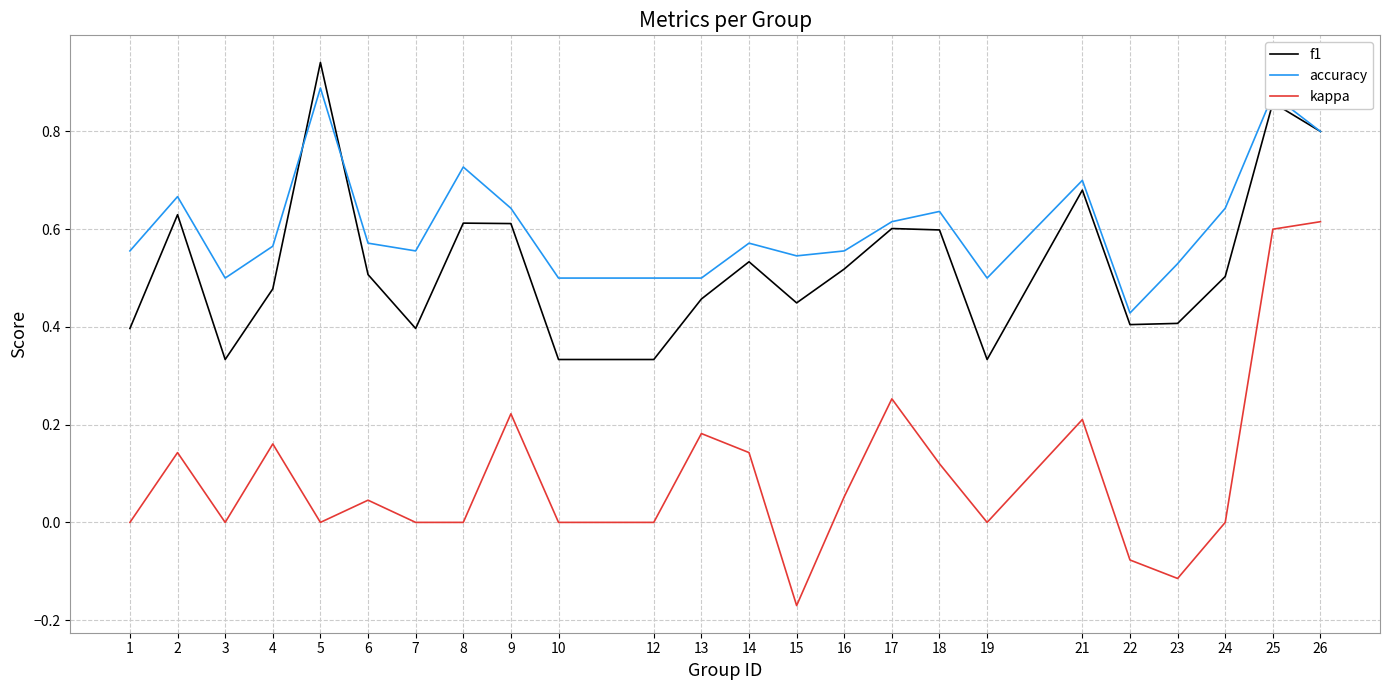

Which label corresponds to the smallest value in the chart?

15